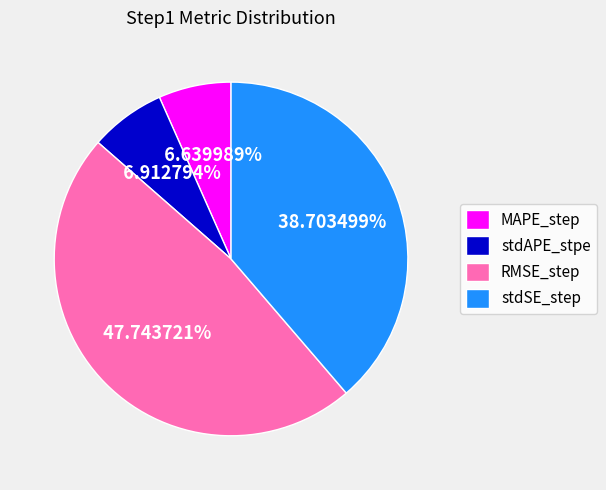

How many segments does this pie chart have?

4